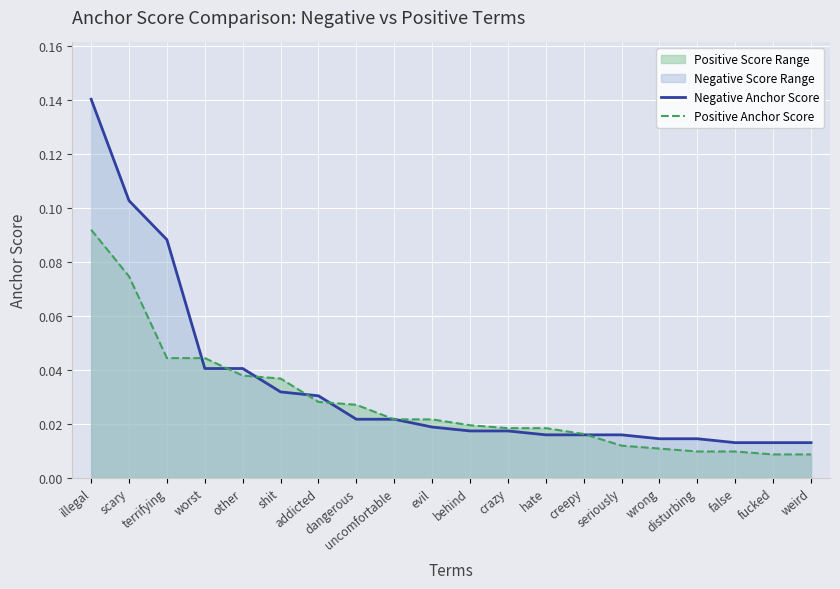

At scary, list the series in order from smallest to largest.

Positive Anchor Score, Negative Anchor Score